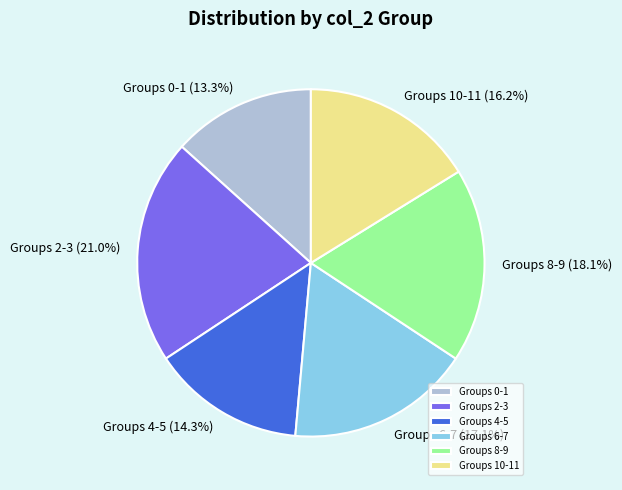

What is the total percentage of Groups 0-1 and Groups 10-11?

29.5%